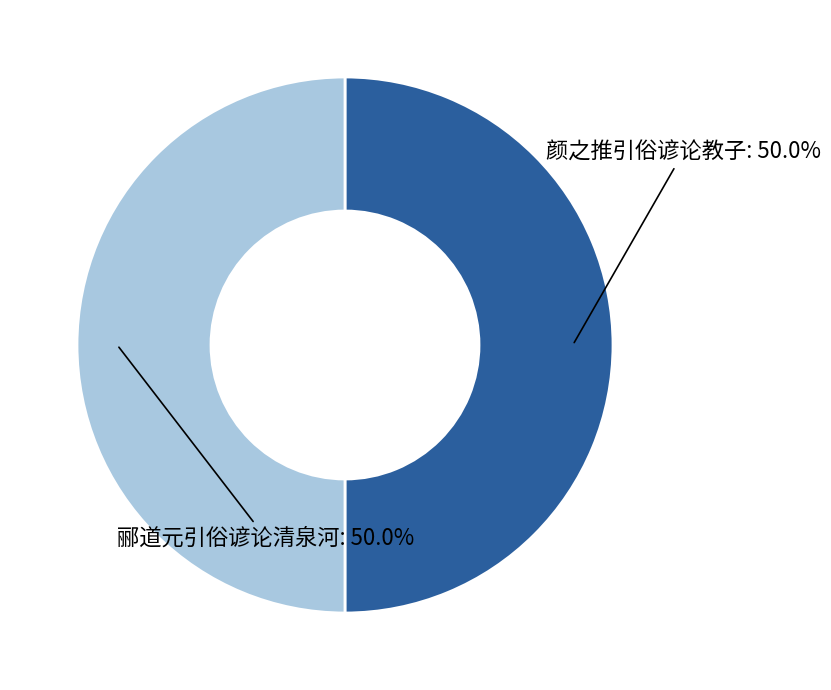

What percentage do 颜之推引俗谚论教子 and 郦道元引俗谚论清泉河 together represent?

100.0%